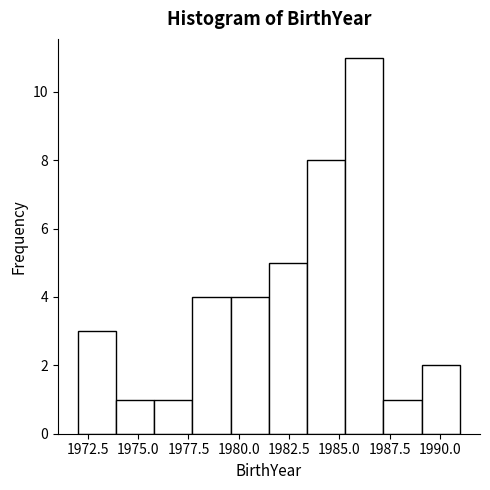

Around what value on the x-axis is the tallest bar? Give the approximate position of its centre, as read against the axis.

1986.5